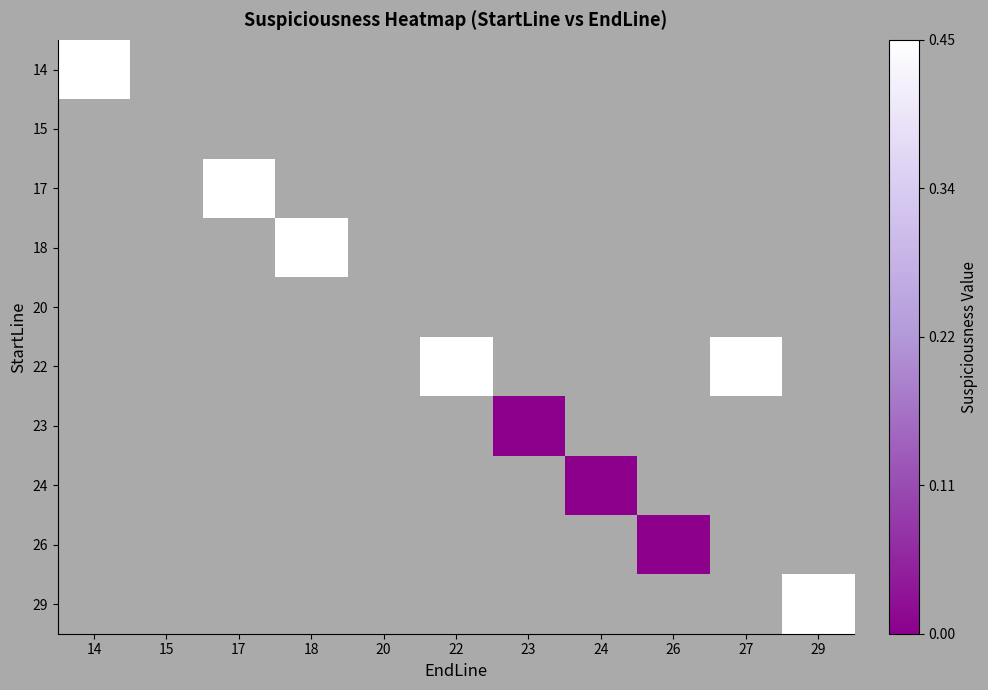

List the series in order of their peak value, highest first.

14, 15, 17, 18, 20, 22, 23, 24, 26, 29